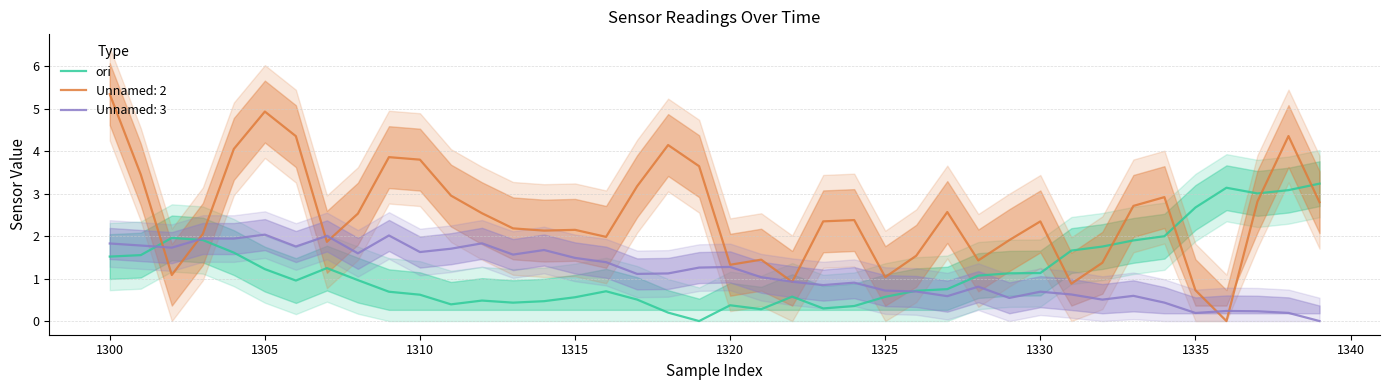

What is the value of the 37th point from the left?

3.1